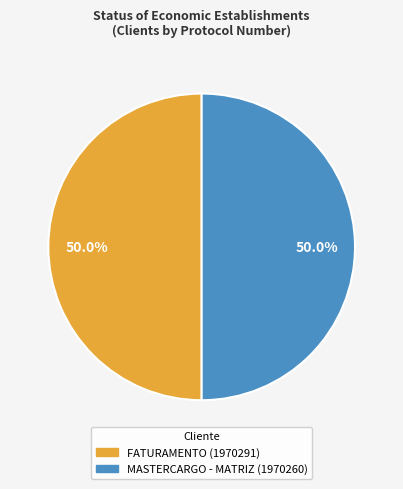

What portion of the pie excludes FATURAMENTO?

50.0%